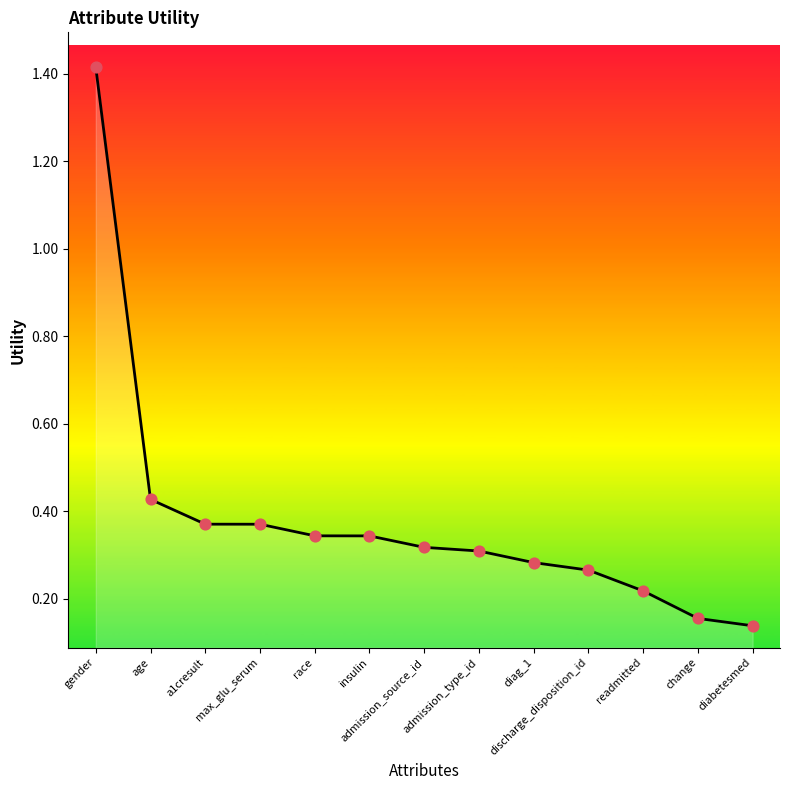

Which has a higher value, max_glu_serum or age?

age